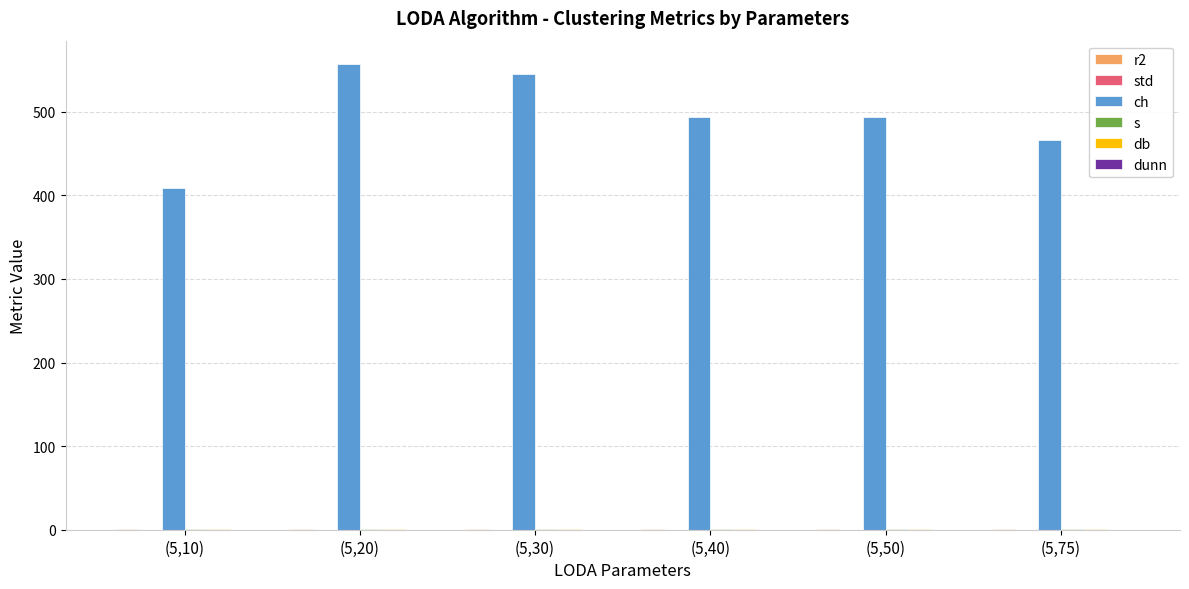

What is the label of the 3rd bar from the right?

(5,40)